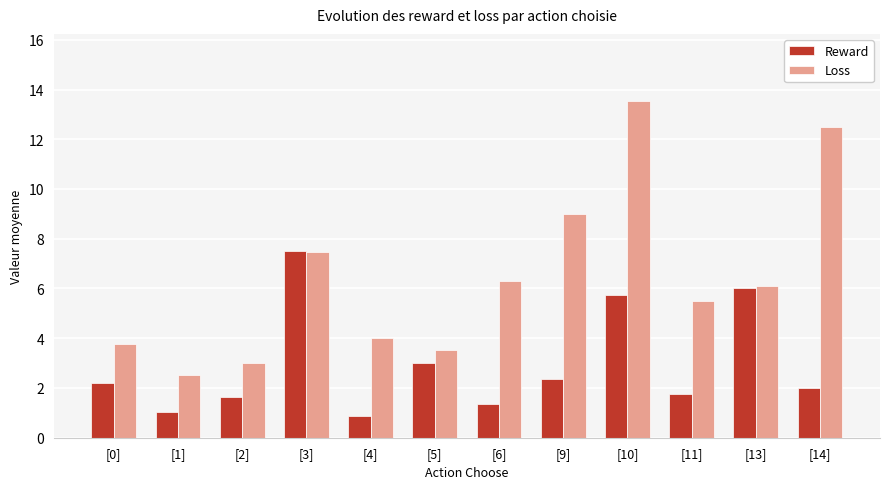

Is it true that Loss equals 1.4 at [11]?

False